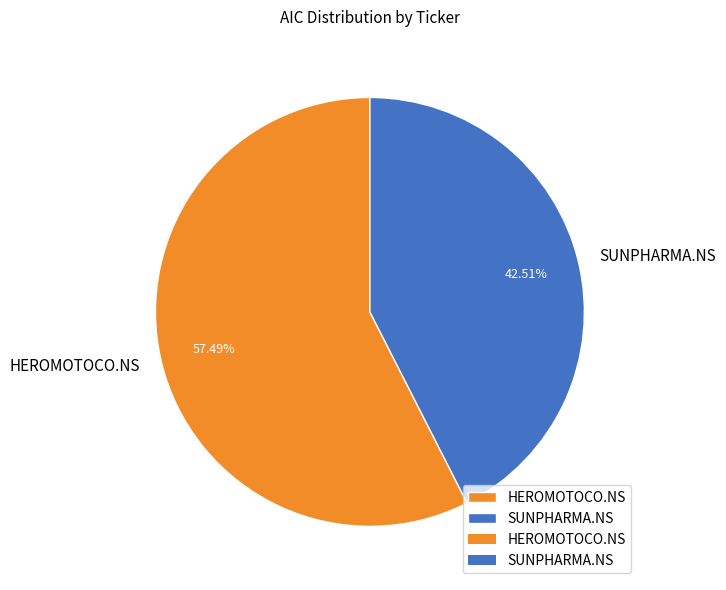

Count the number of slices in the pie.

2